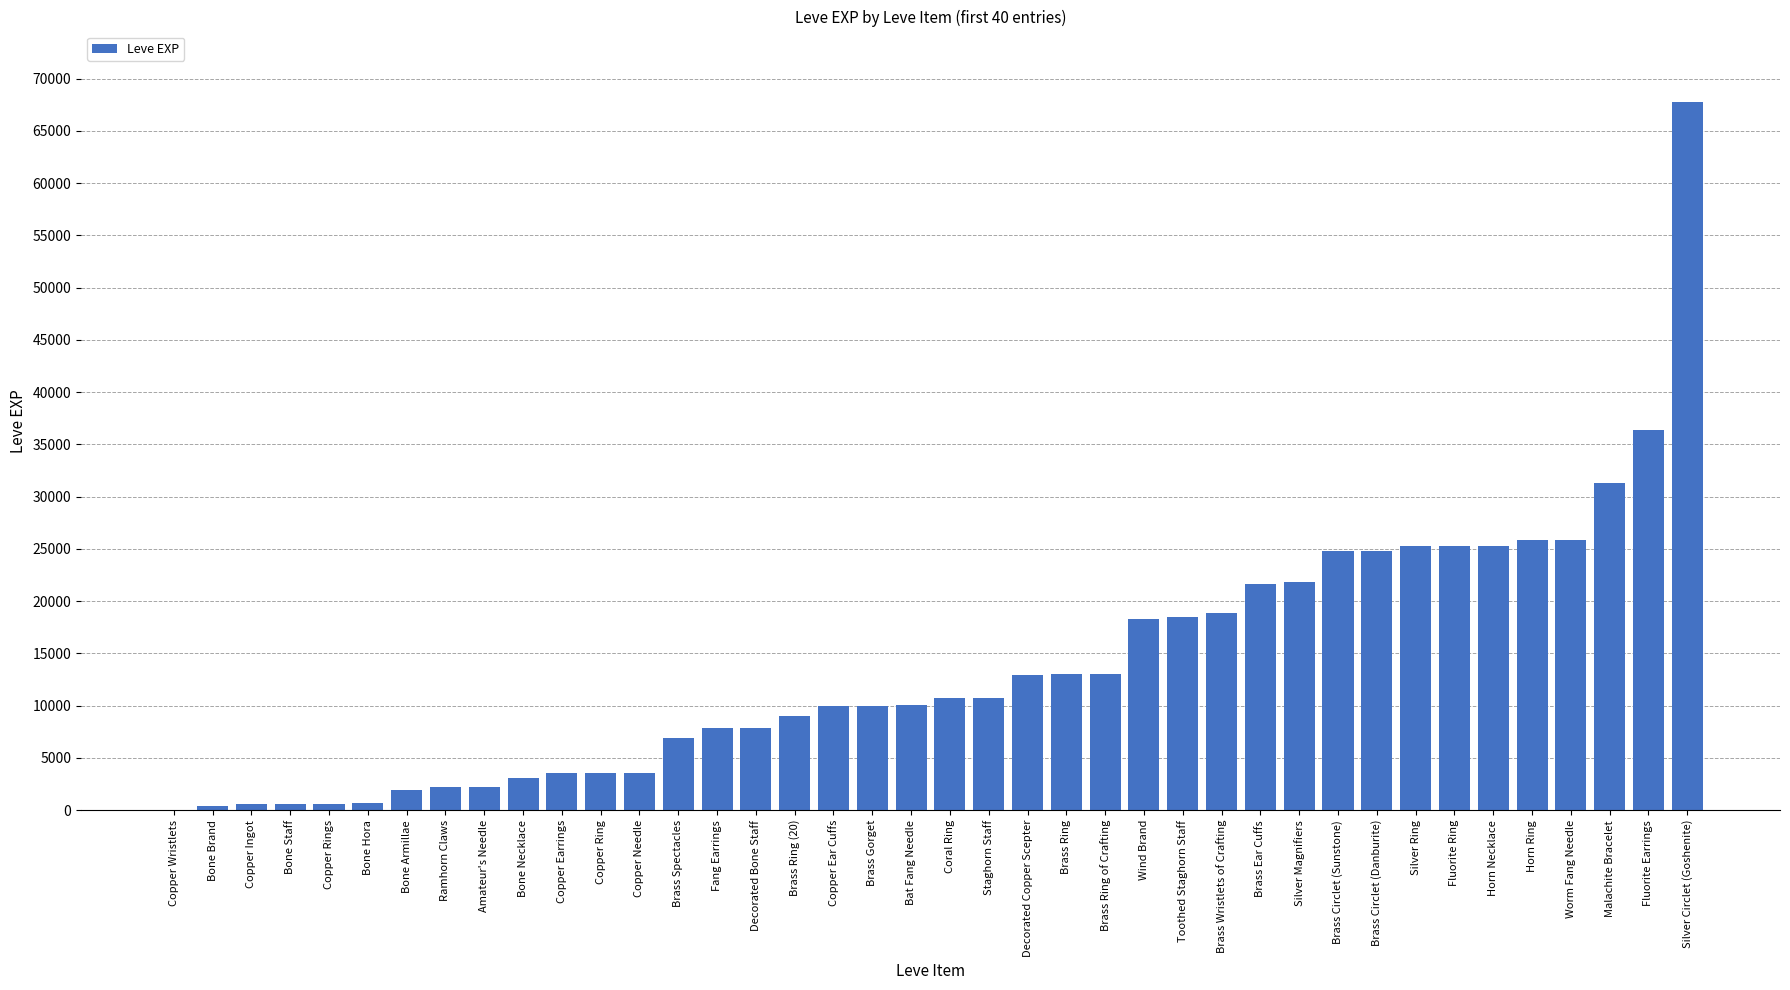

Approximately how many times larger is the value at Bat Fang Needle compared to Bone Hora?

14.0